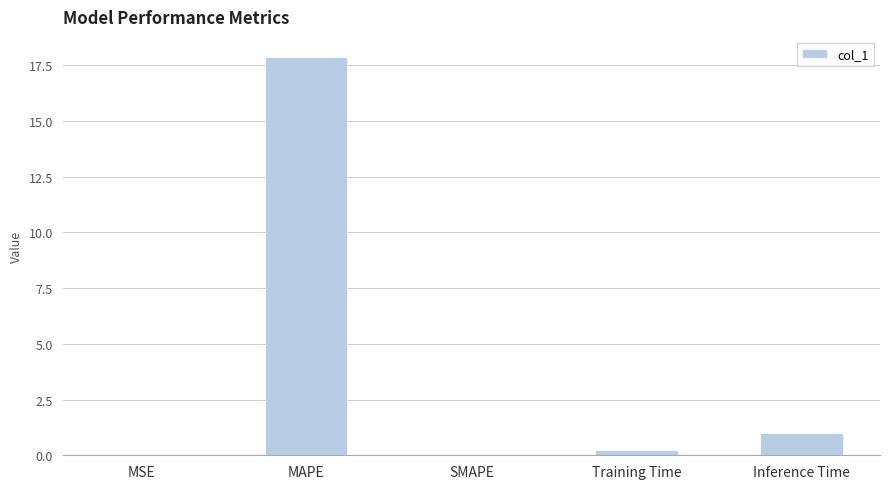

The chart shows a value of 0.3 at Training Time. True or false?

True